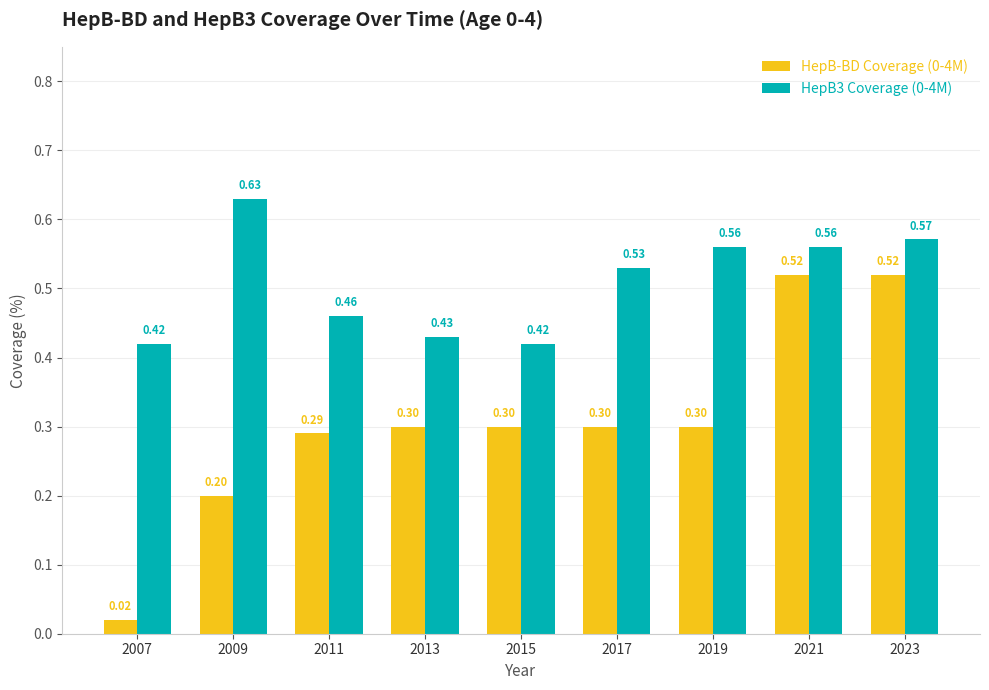

What is the sum of all HepB3 Coverage (0-4M) values?

4.6